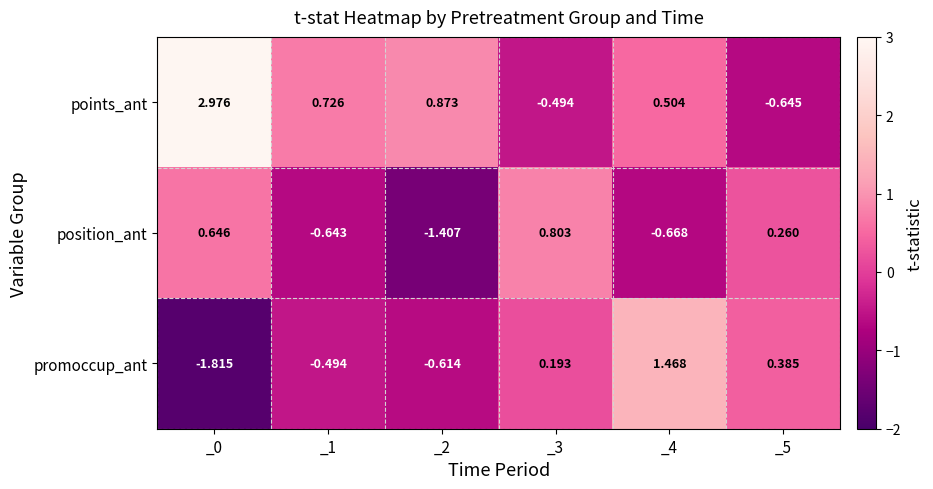

List the series in order of their peak value, lowest first.

position_ant, promoccup_ant, points_ant